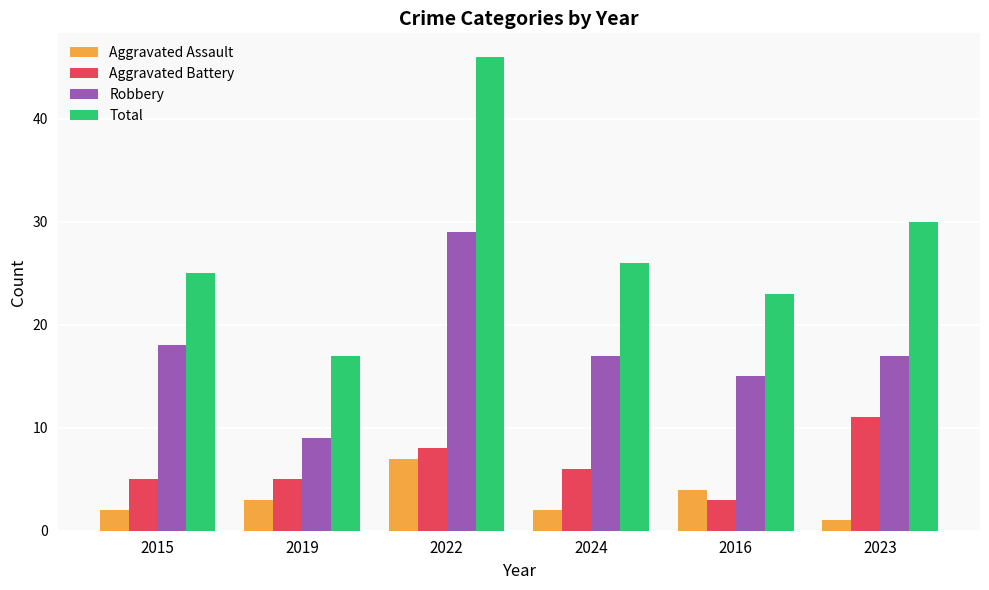

List the series in order of their peak value, lowest first.

Aggravated Assault, Aggravated Battery, Robbery, Total